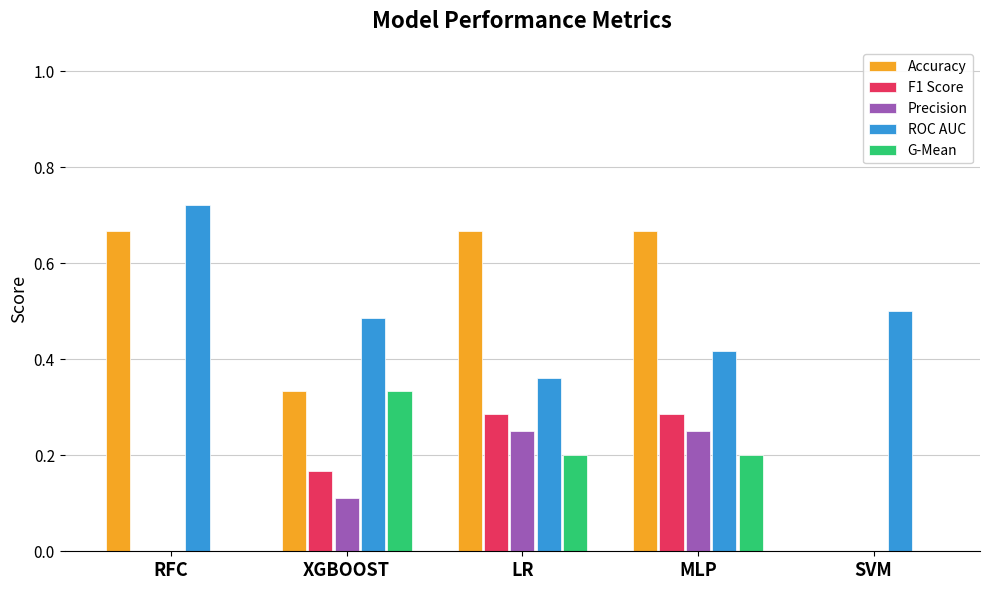

The G-Mean series shows 0.1 at XGBOOST. True or false?

False